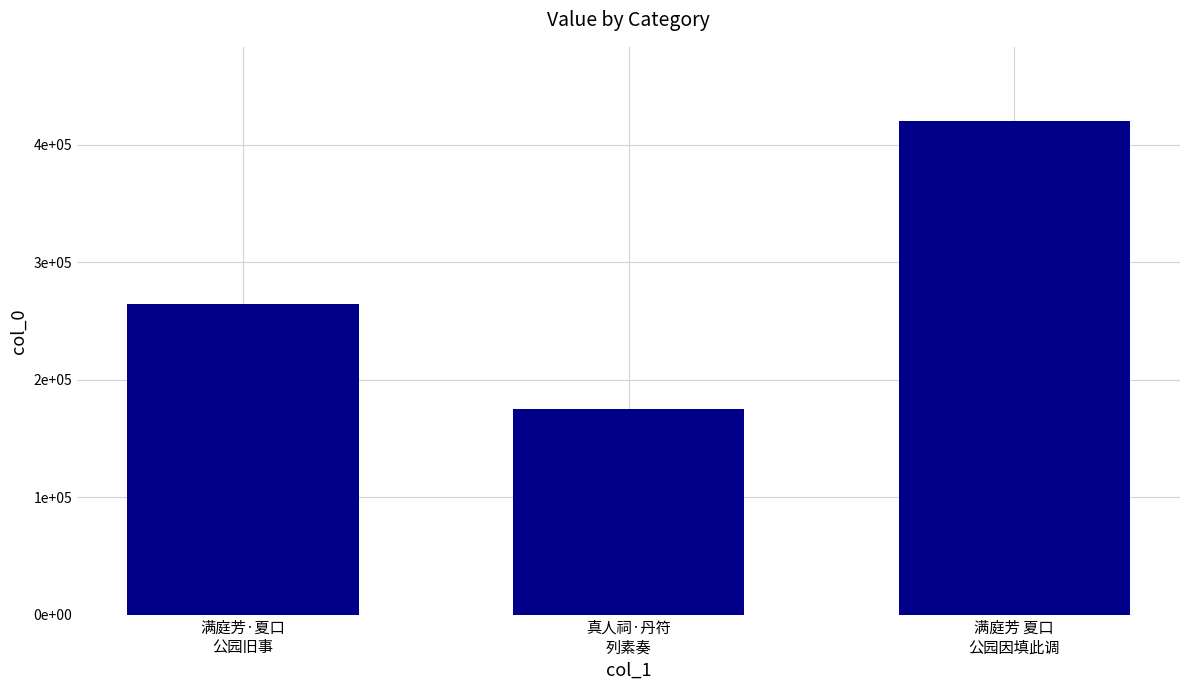

Are the bars horizontal?

No